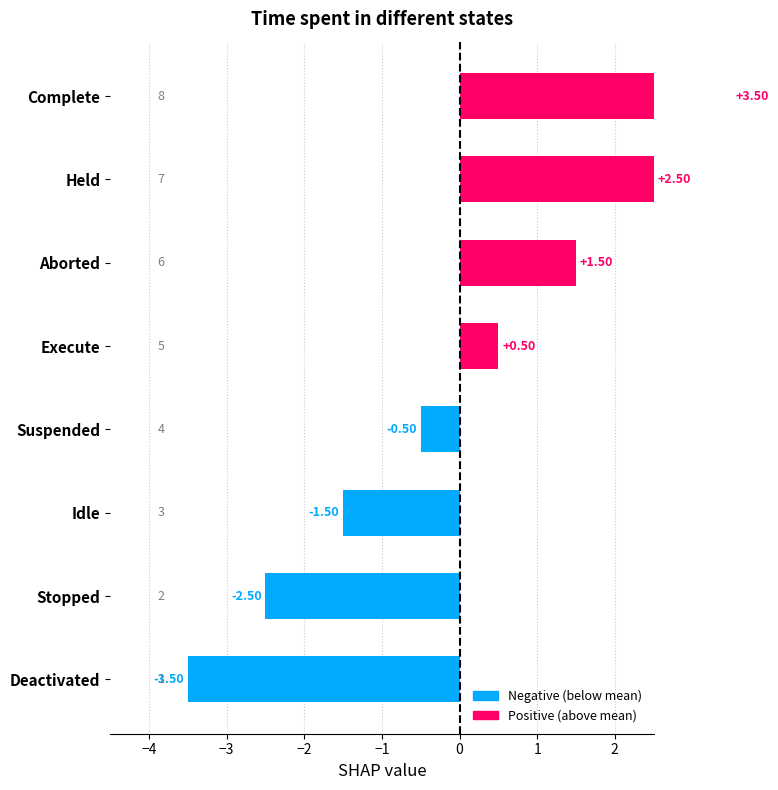

How many positive values are there?

4